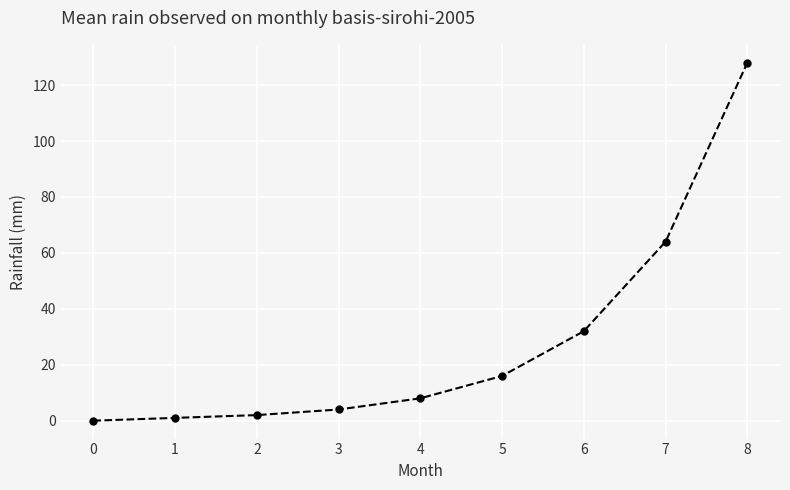

Does the chart display data point markers on the line(s)?

Yes